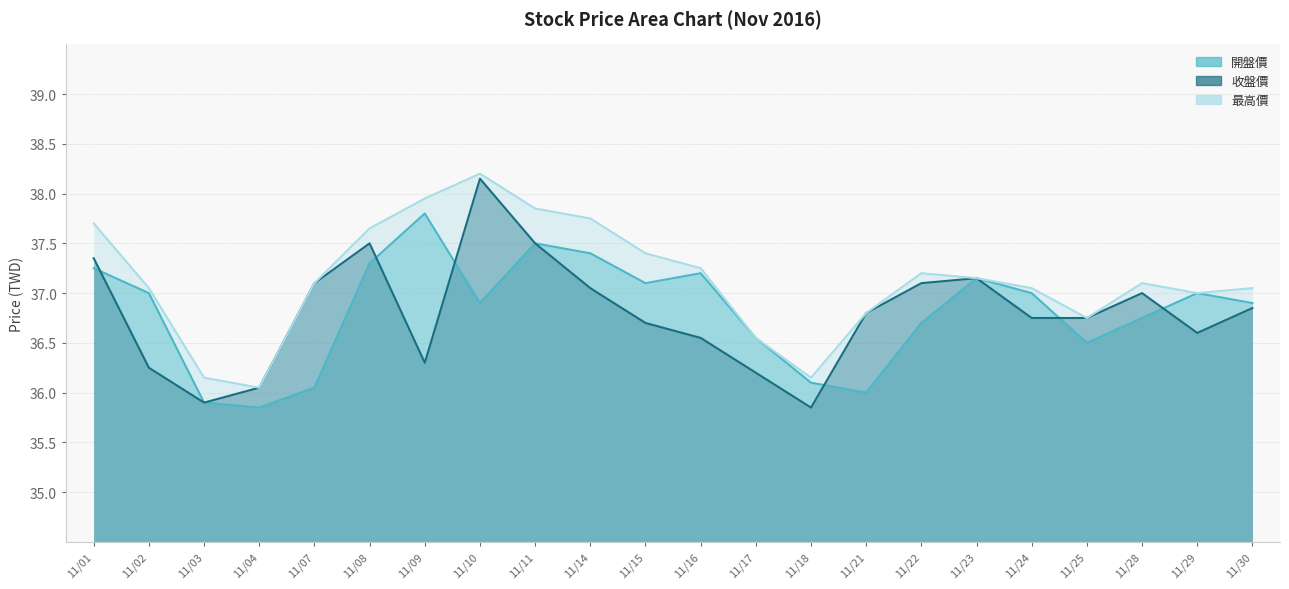

Reading right to left, what are all the values shown in this chart?

開盤價: 36.9	37.0	36.8	36.5	37.0	37.1	36.7	36.0	36.1	36.5	37.2	37.1	37.4	37.5	36.9	37.8	37.3	36.0	35.9	35.9	37.0	37.2
收盤價: 36.9	36.6	37.0	36.8	36.8	37.1	37.1	36.8	35.9	36.2	36.5	36.7	37.0	37.5	38.1	36.3	37.5	37.1	36.0	35.9	36.2	37.4
最高價: 37.0	37.0	37.1	36.8	37.0	37.1	37.2	36.8	36.1	36.5	37.2	37.4	37.8	37.9	38.2	38.0	37.6	37.1	36.0	36.1	37.0	37.7